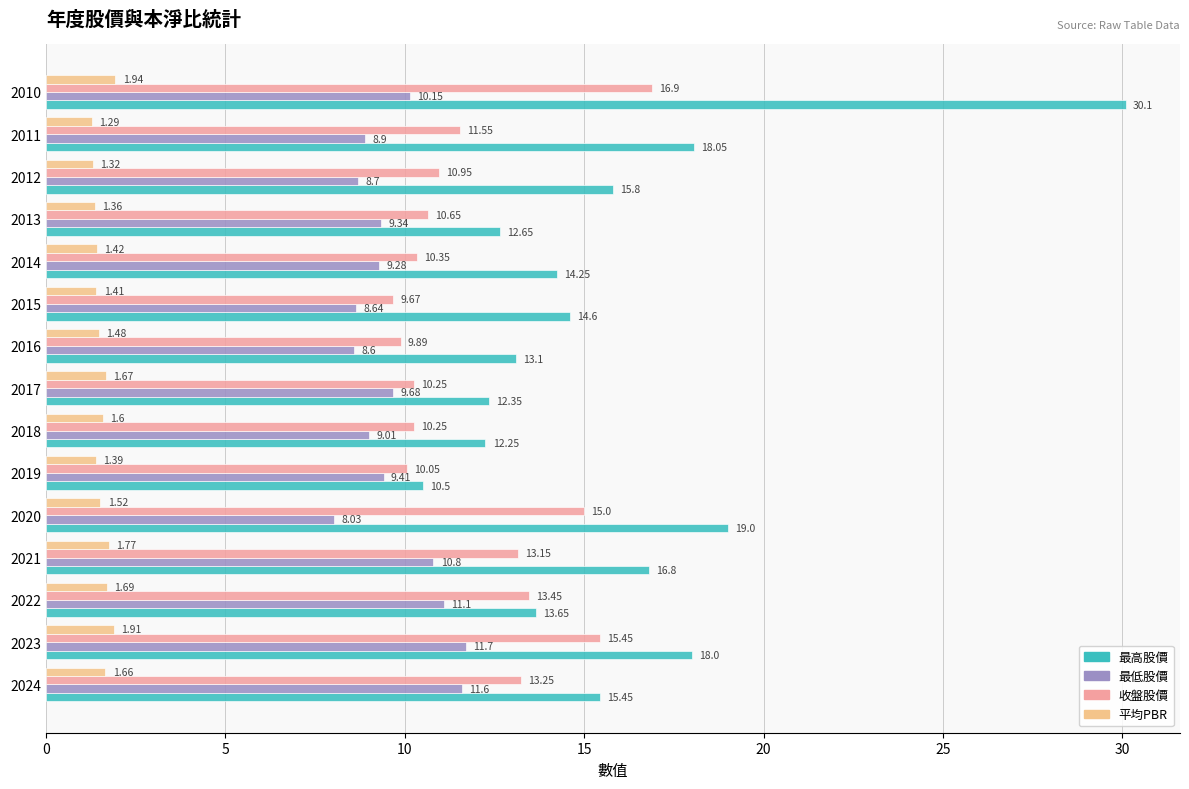

What are all the series names shown in the legend?

最高股價, 最低股價, 收盤股價, 平均PBR